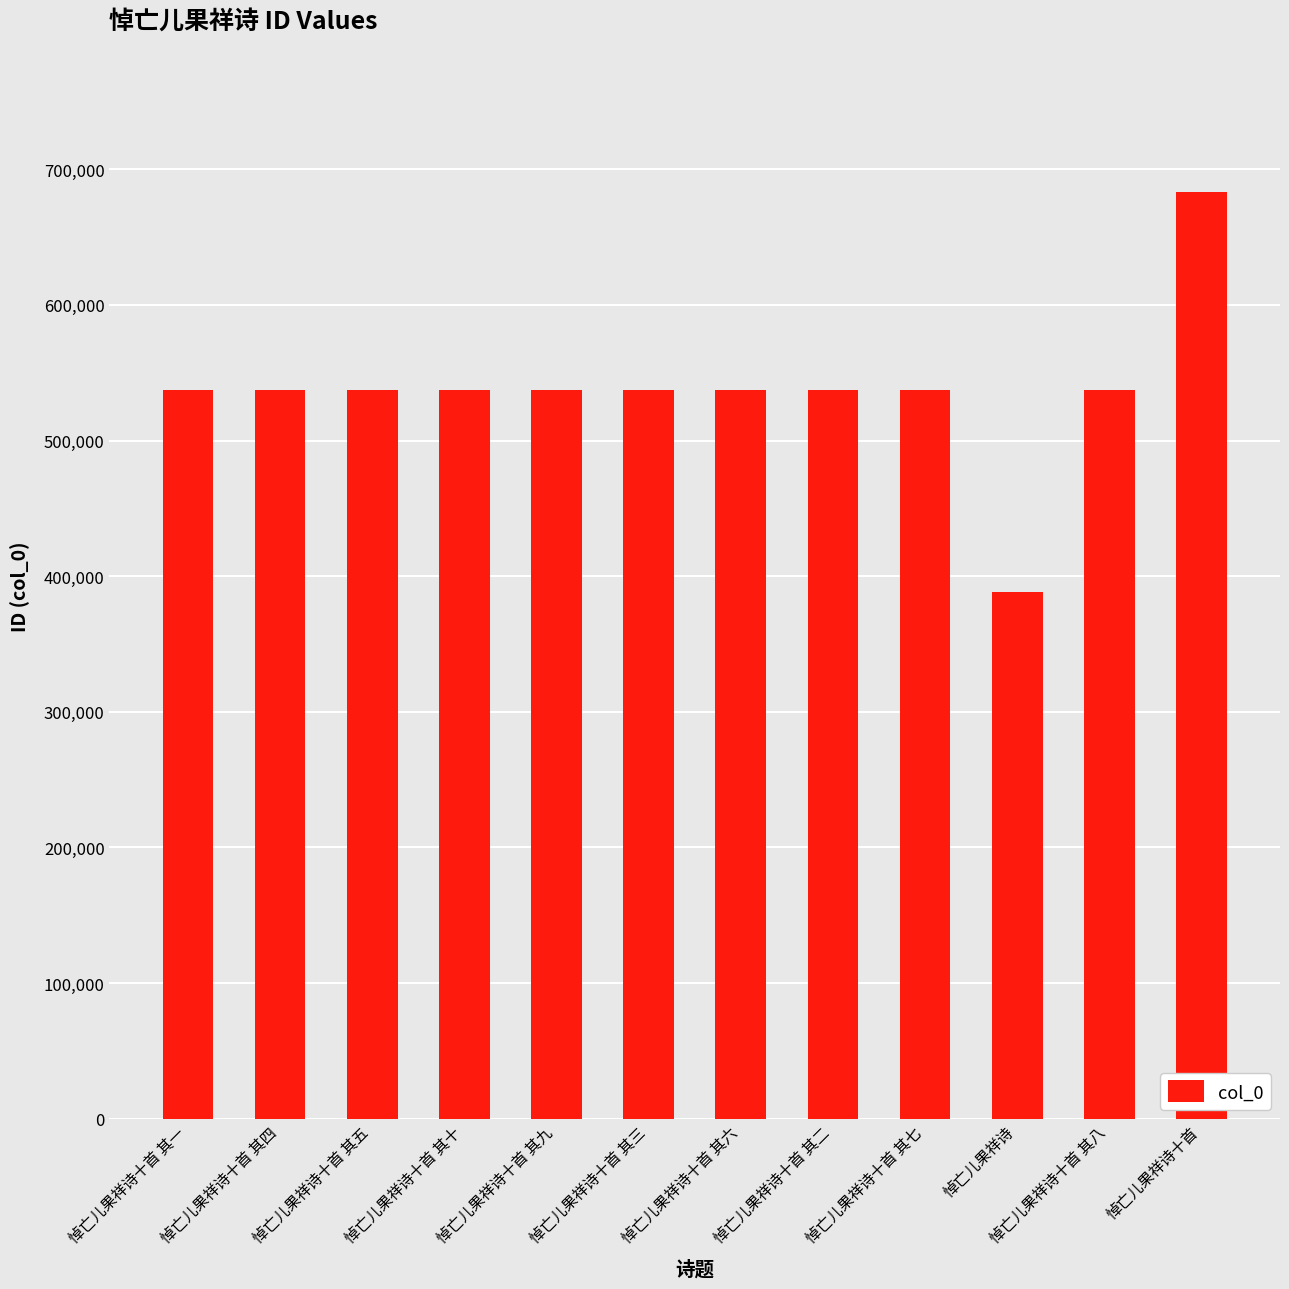

What is the smallest value displayed?

388061